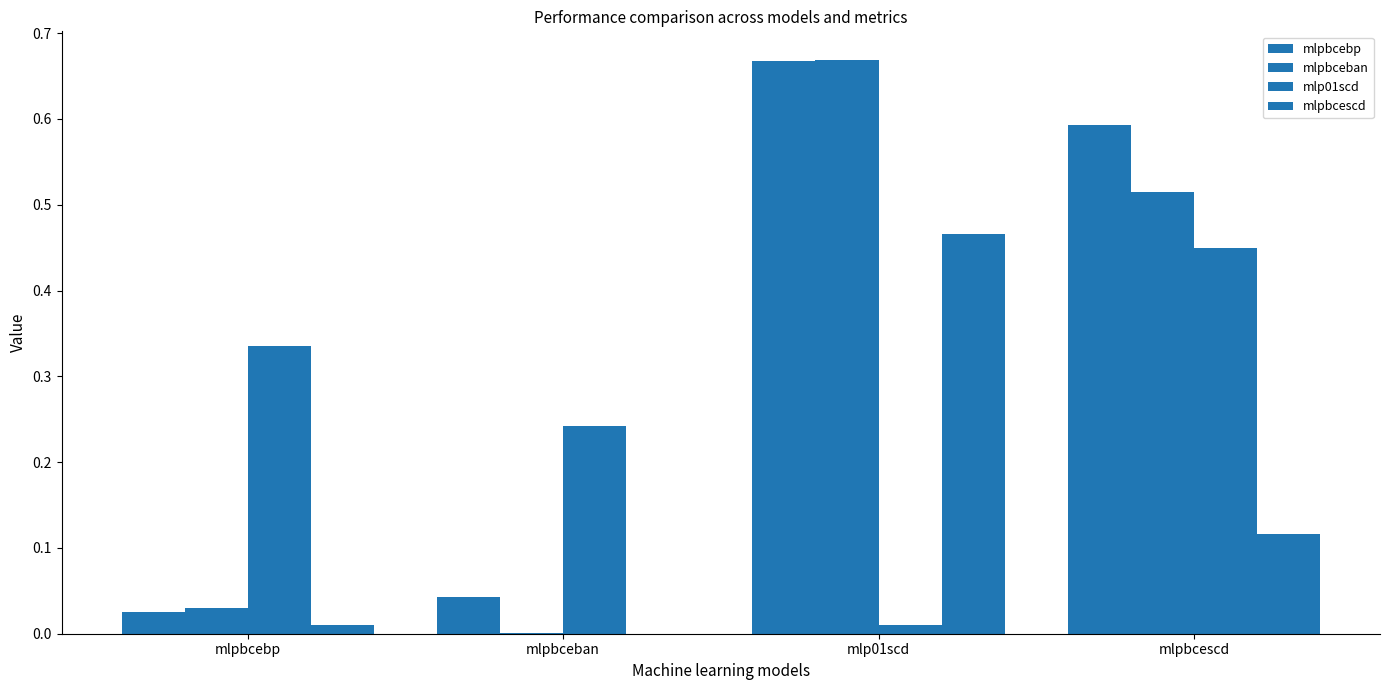

How many groups of bars are there?

4